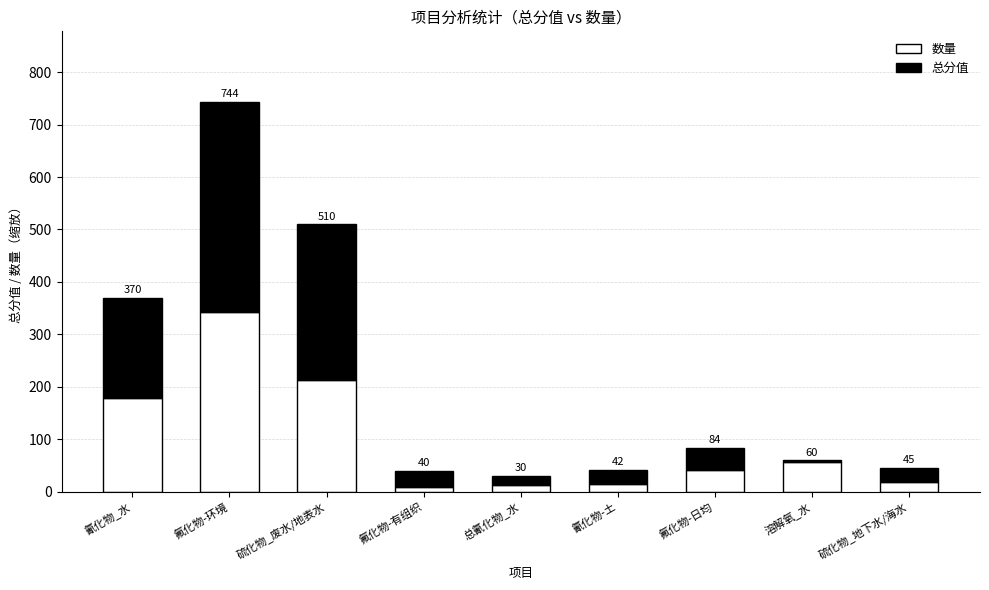

Does the chart contain stacked bars?

Yes